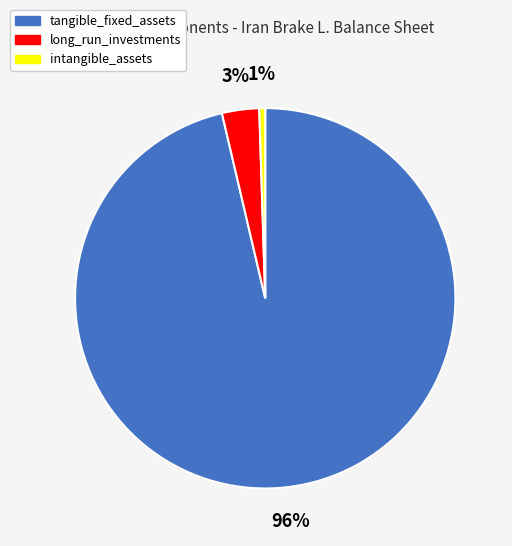

Is the sum of long_run_investments and tangible_fixed_assets greater than half?

Yes